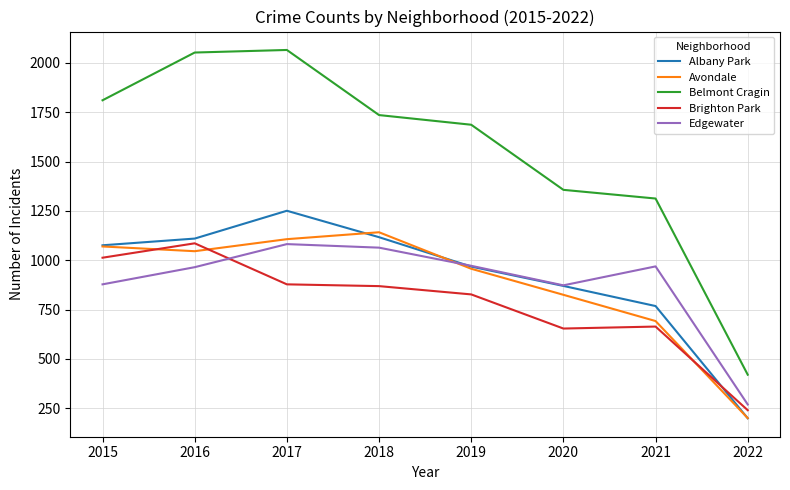

What is the highest value of the Edgewater series?

1082